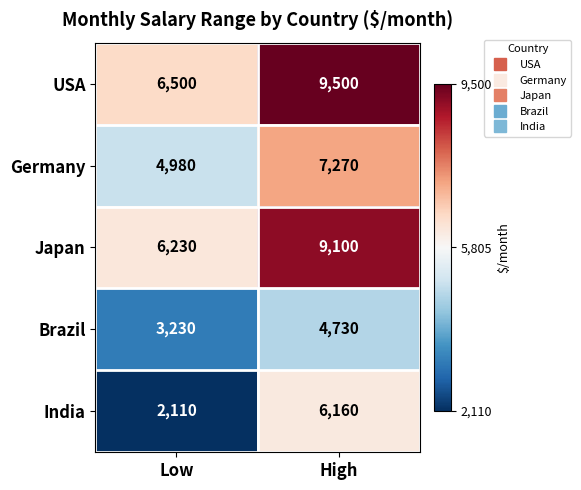

Which category has the highest value across all series?

High